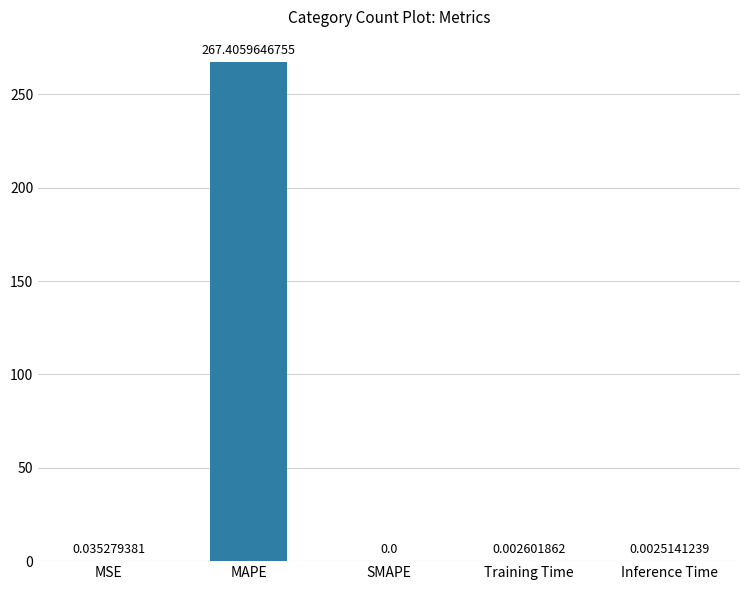

What is the sum of all values?

267.4